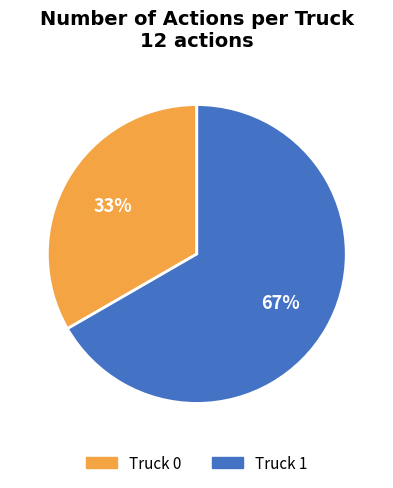

Is the sum of Truck 0 and Truck 1 greater than half?

Yes